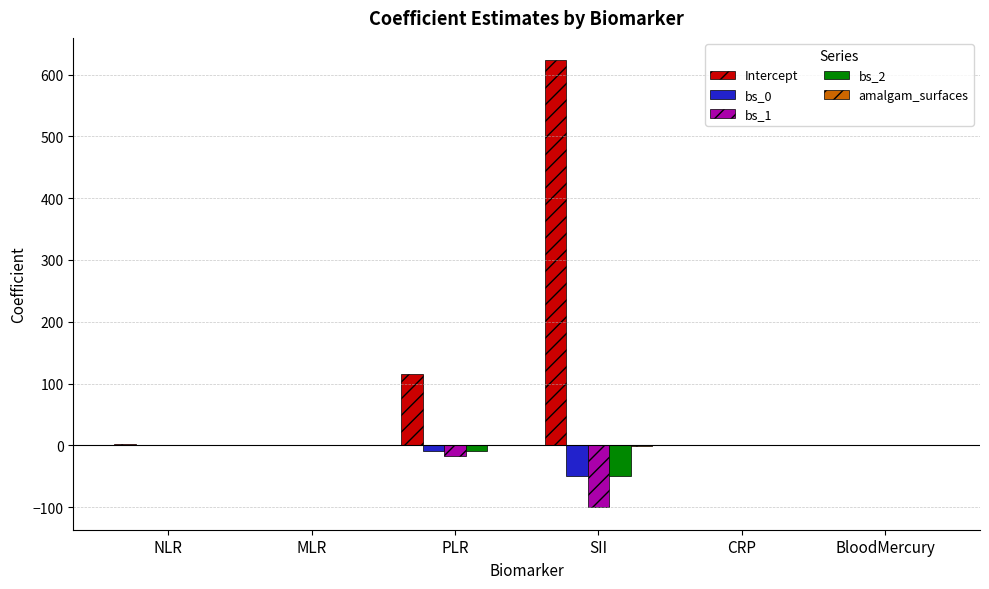

At which label is Intercept closest to 311?

PLR